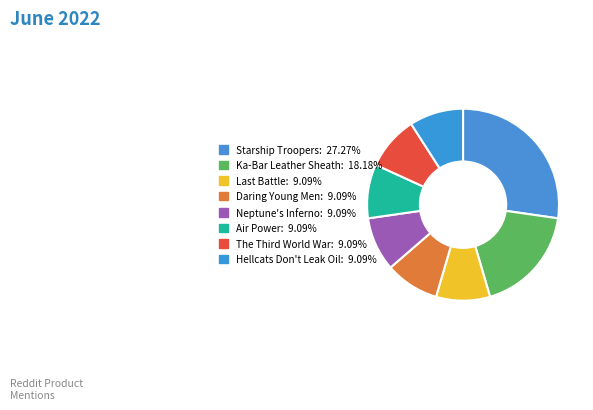

Count the number of slices in the pie.

8